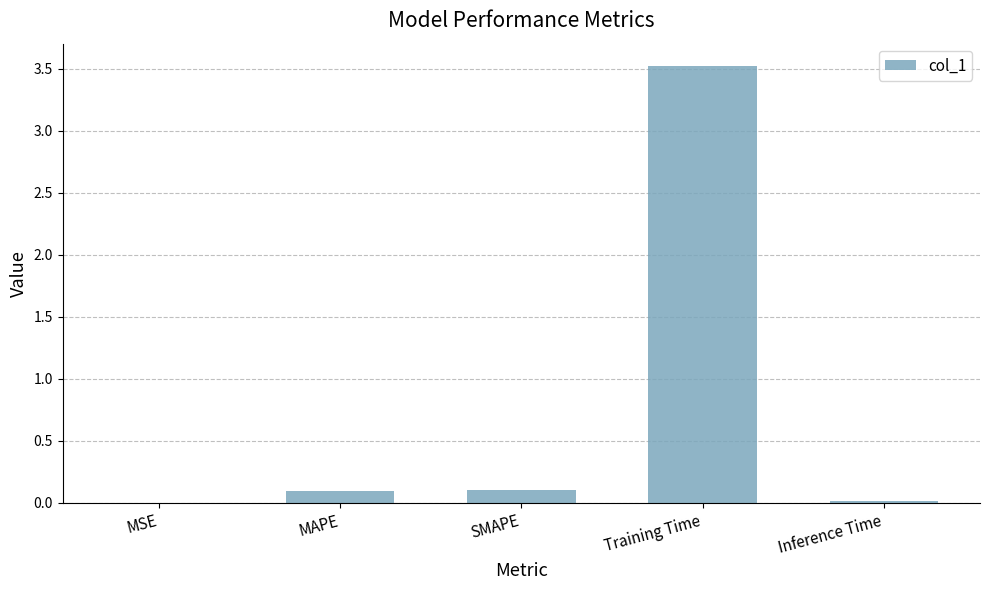

What is the sum of all values?

3.7